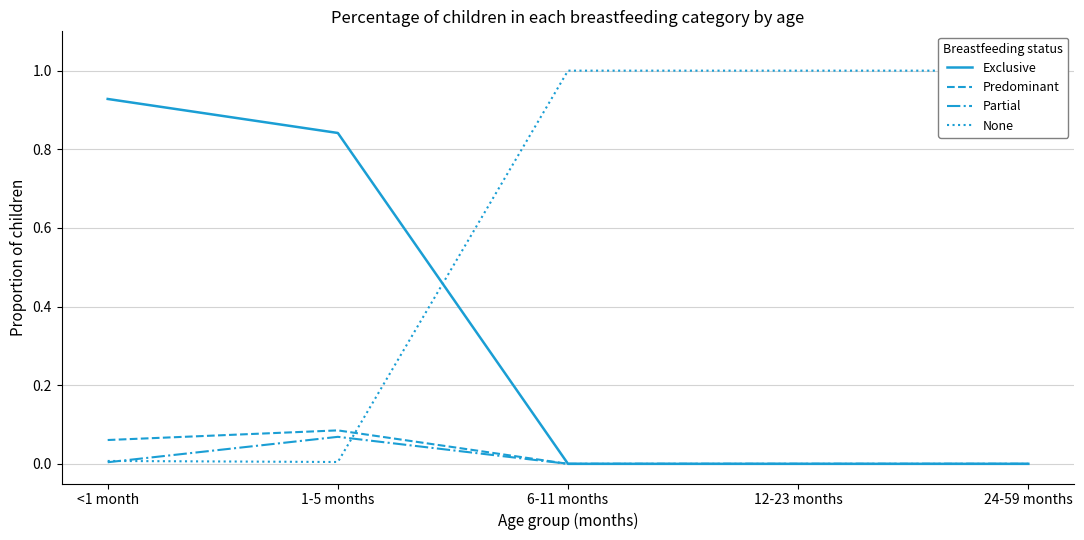

What is the difference between the maximum and minimum values in the None series?

1.0